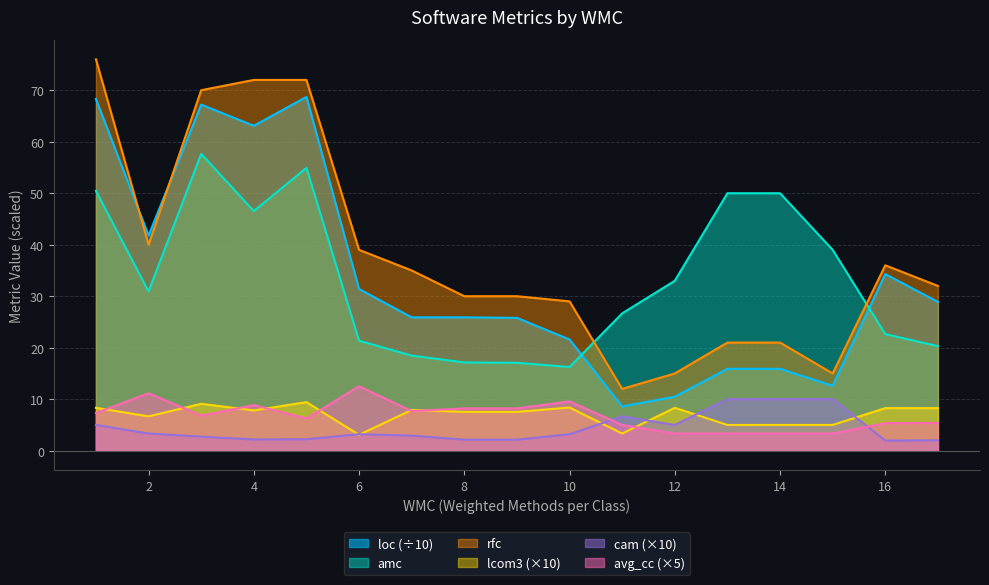

What is the sum of the loc values at 11 and 4?

71.7